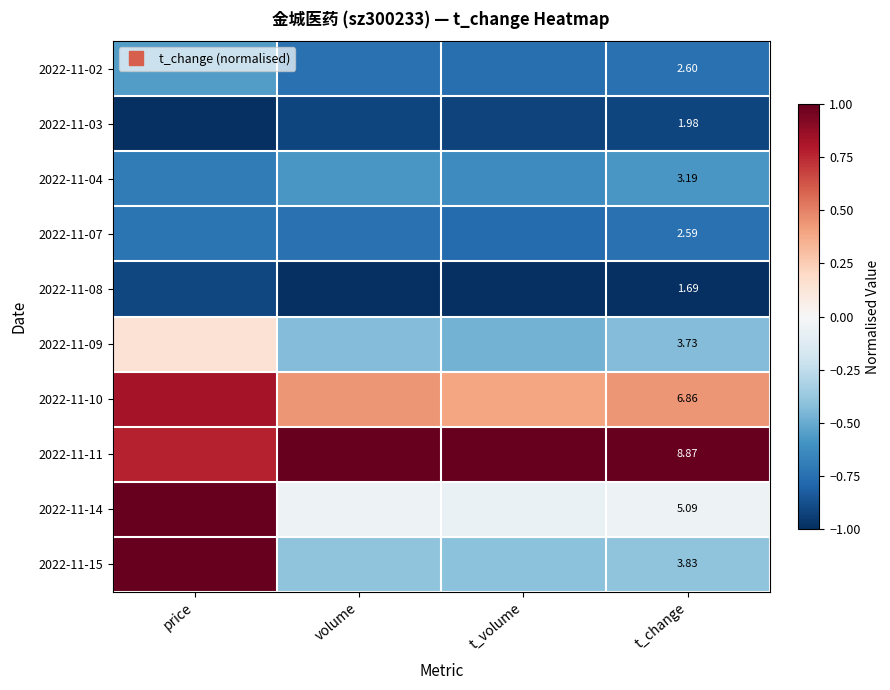

At which category is the sum across all series the highest?

price